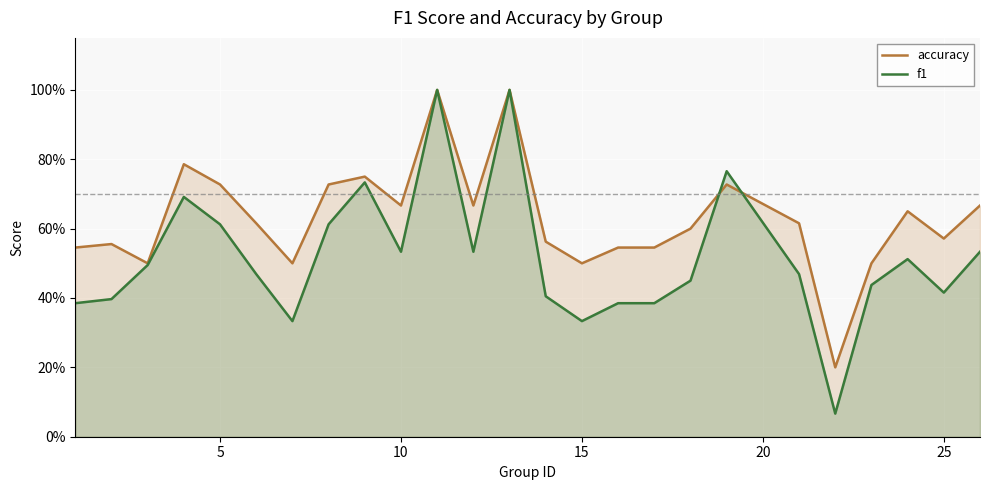

How many interior local valleys does the accuracy series have?

7